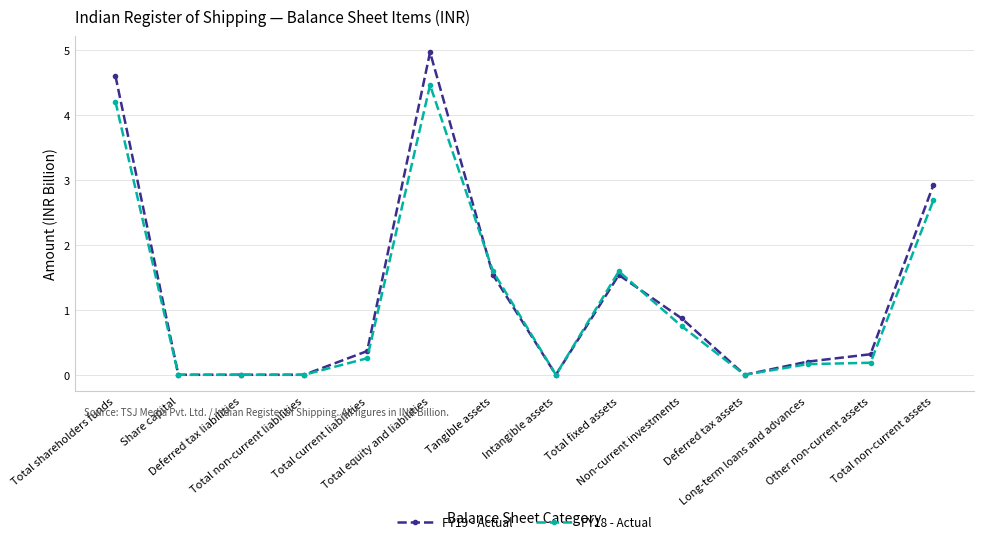

Which series has the widest spread of values?

FY19 - Actual